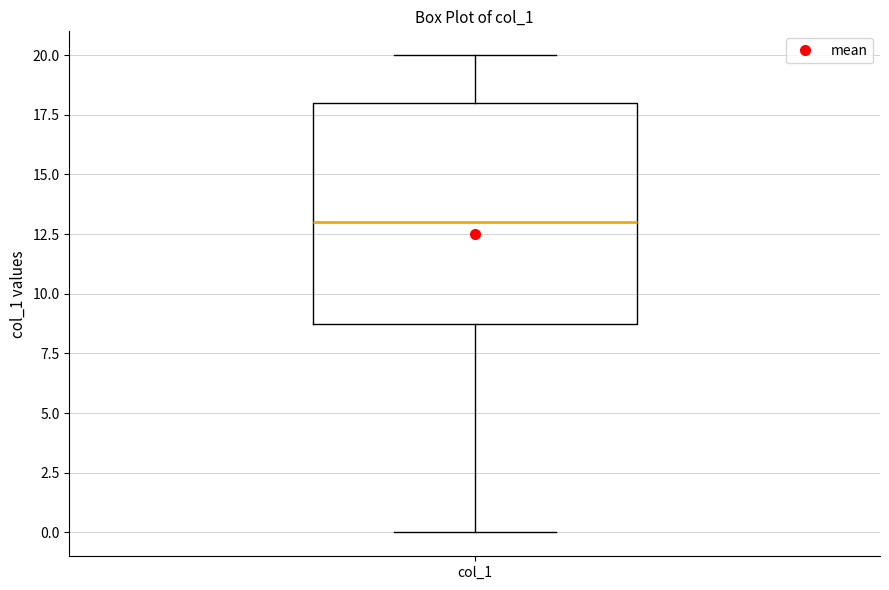

Where does the lower whisker of the box for col_1 end on the y-axis? The values are not printed on the chart, so give them approximately, as read against the axis.

0